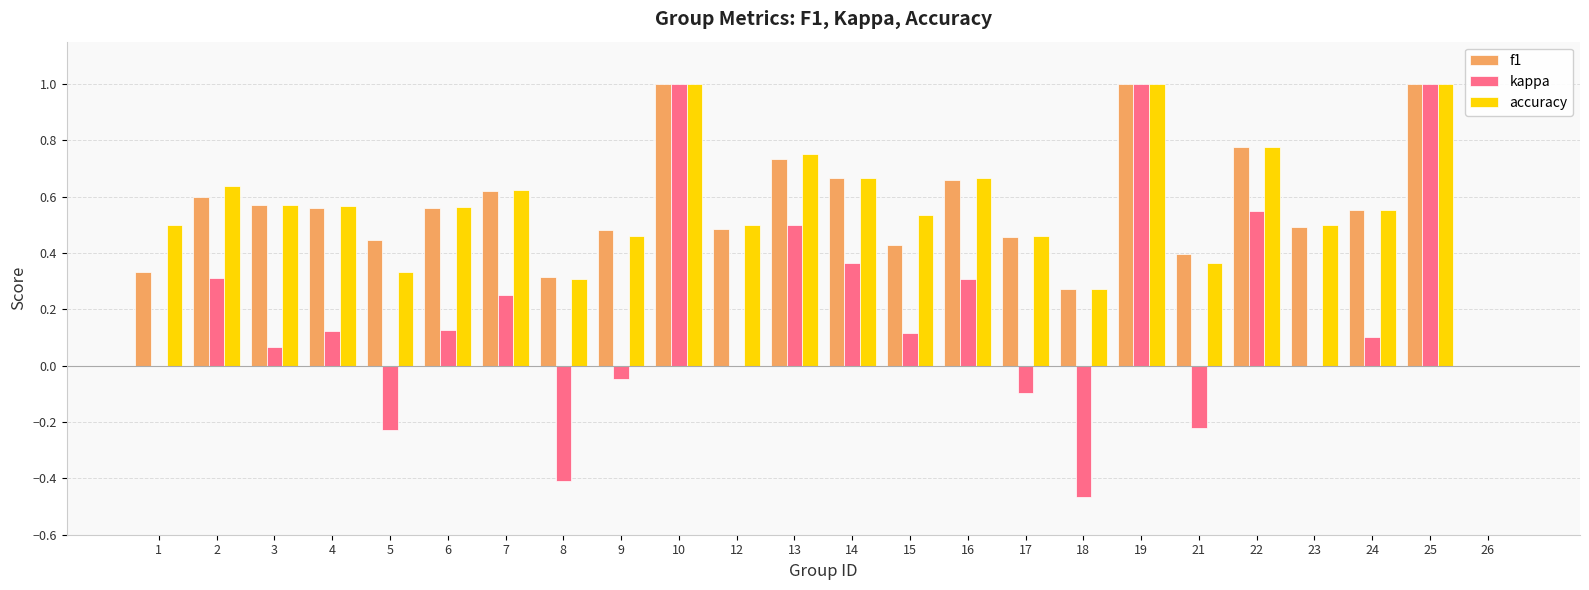

The value of f1 at 10 is 0.2. True or false?

False